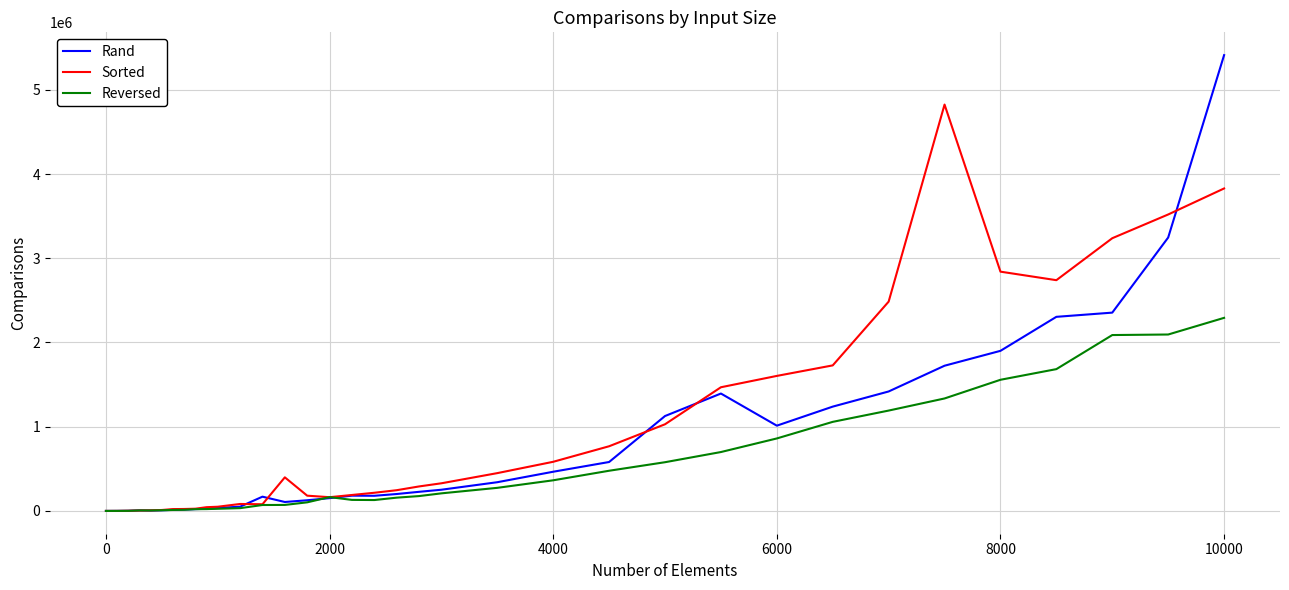

What is the highest value of the Reversed series?

2292549